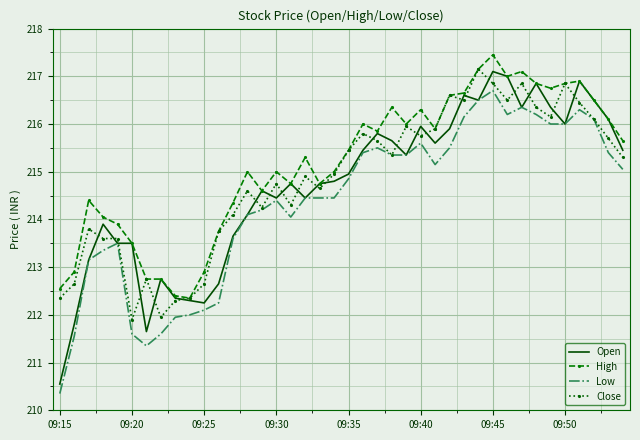

Which series has the largest range (max minus min)?

Open